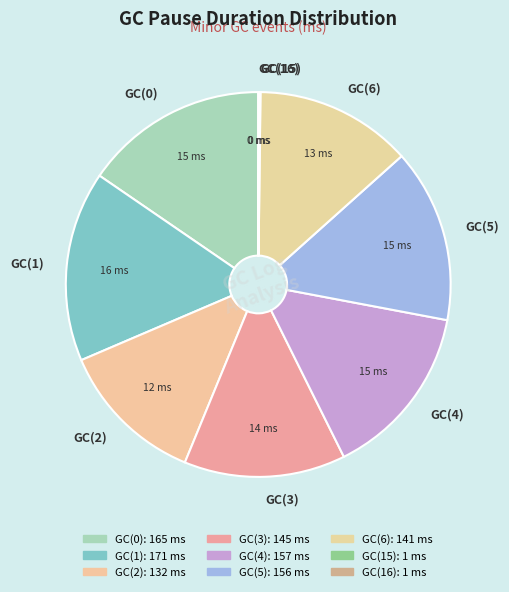

Does GC(4) account for over 50% of the chart?

No